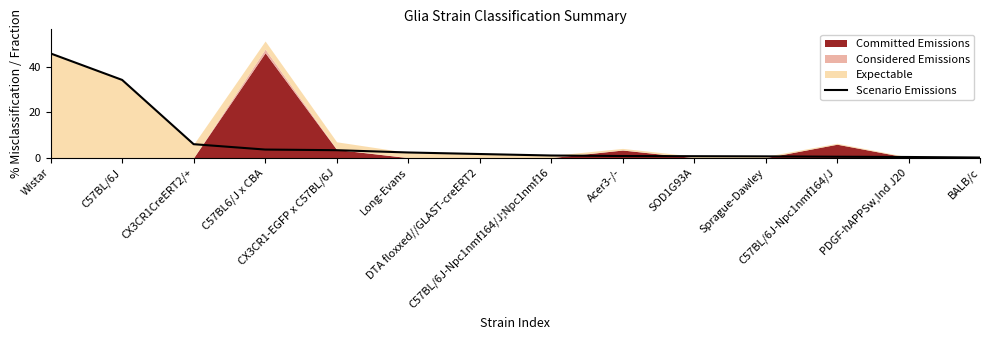

The value at Long-Evans is 1.4. True or false?

False